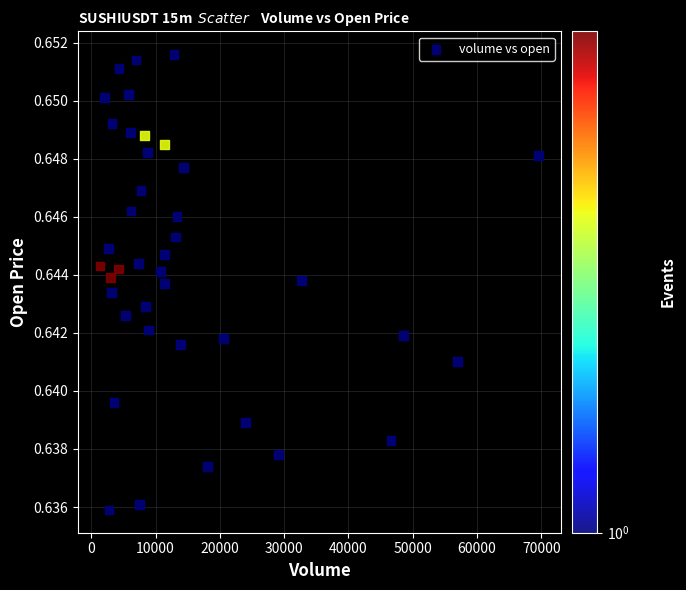

What is the range of X values (max minus min)?

68247.0